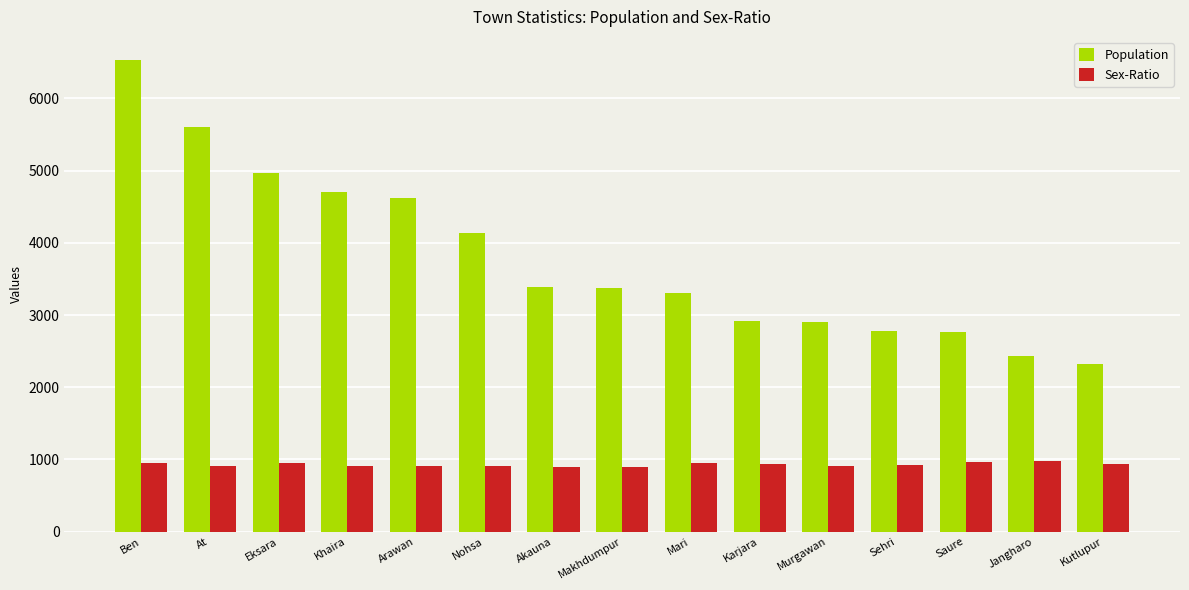

Rank the series by their maximum value, from highest to lowest.

Population, Sex-Ratio